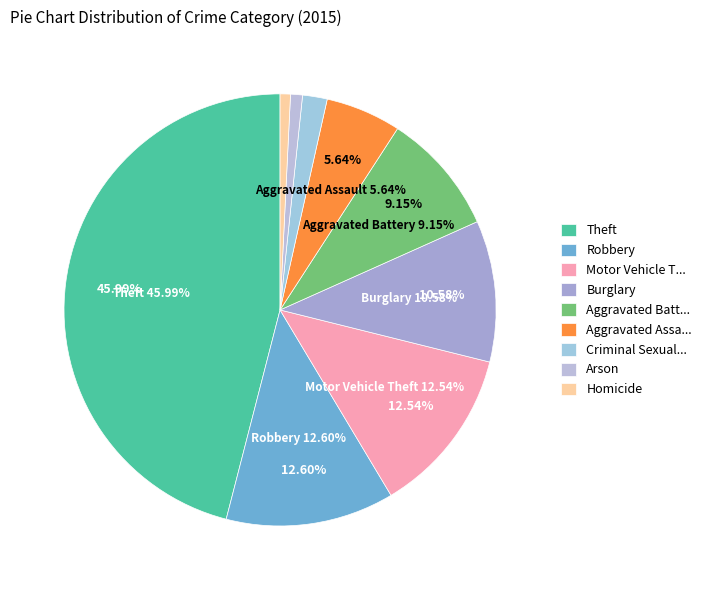

Which category has the smallest portion of the pie?

Homicide